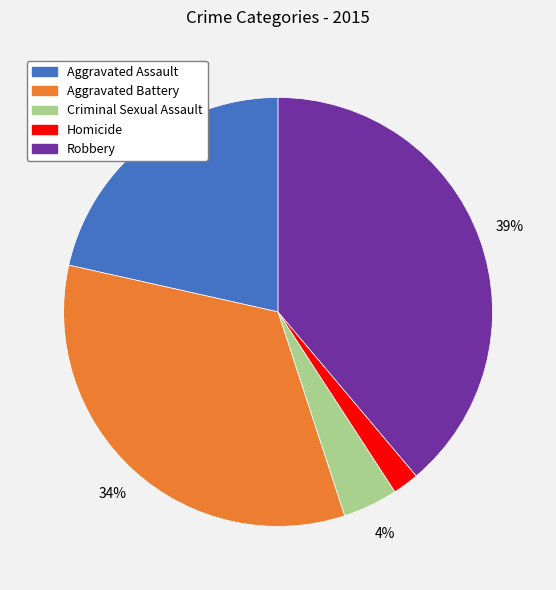

To the nearest percent, what is the average slice percentage?

20%